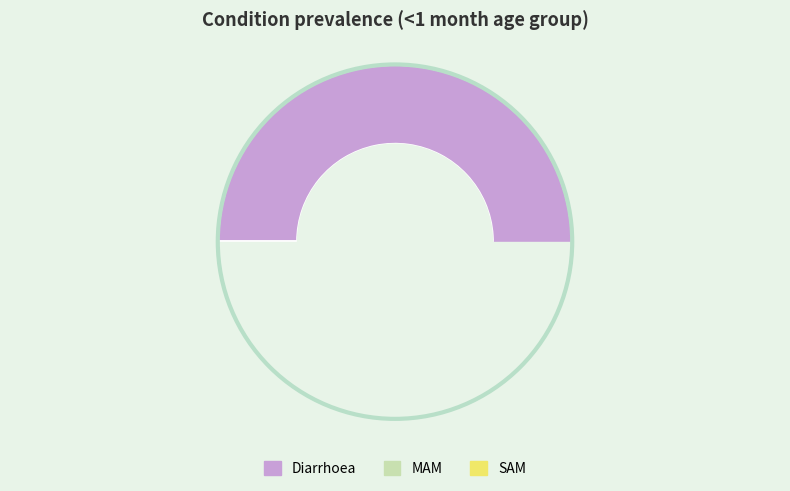

Rank the categories by value from lowest to highest.

SAM, MAM, Diarrhoea